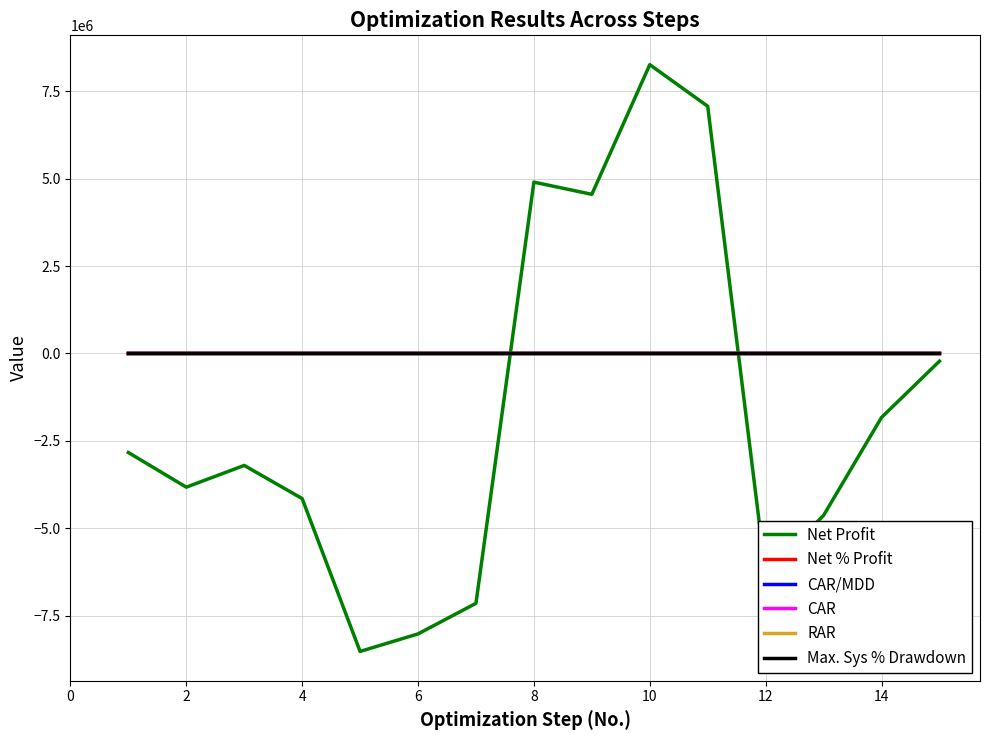

What is the average value of the RAR series?

-11.2